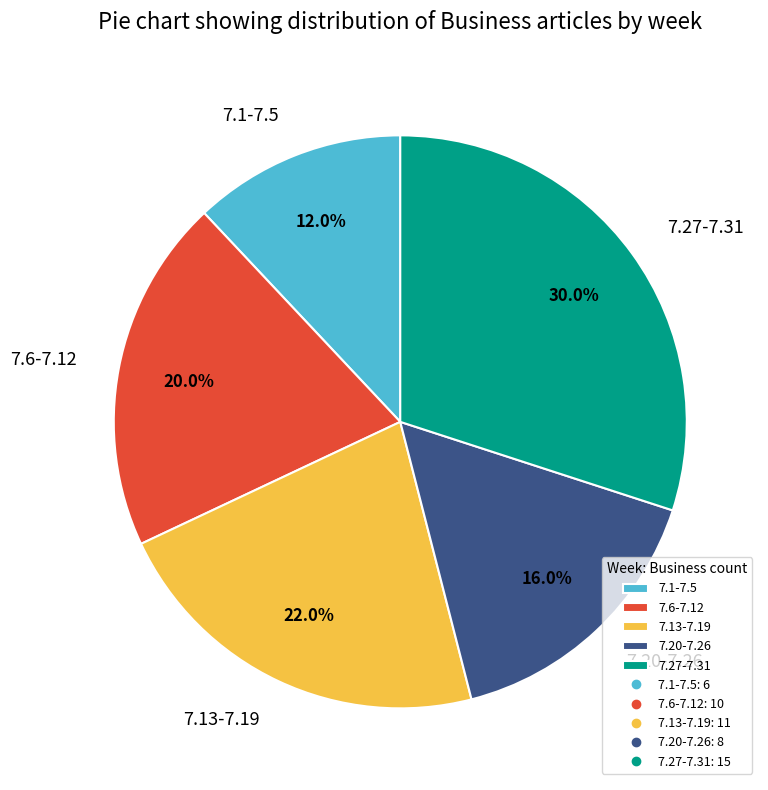

Is there a majority slice in this chart?

No